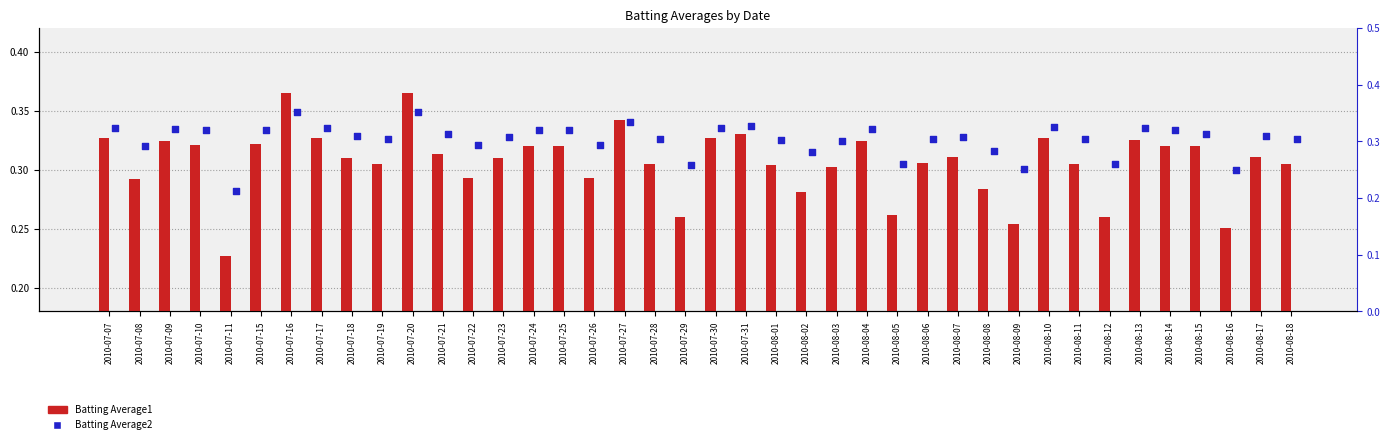

Which series contains the highest Y value?

Batting Average1